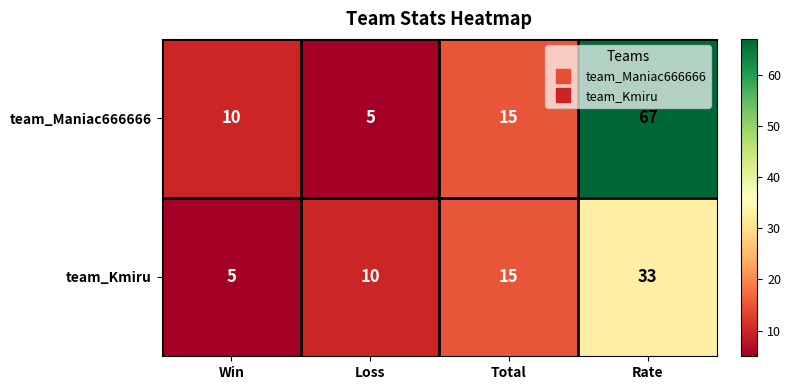

The value of team_Maniac666666 at Total is 15. True or false?

True